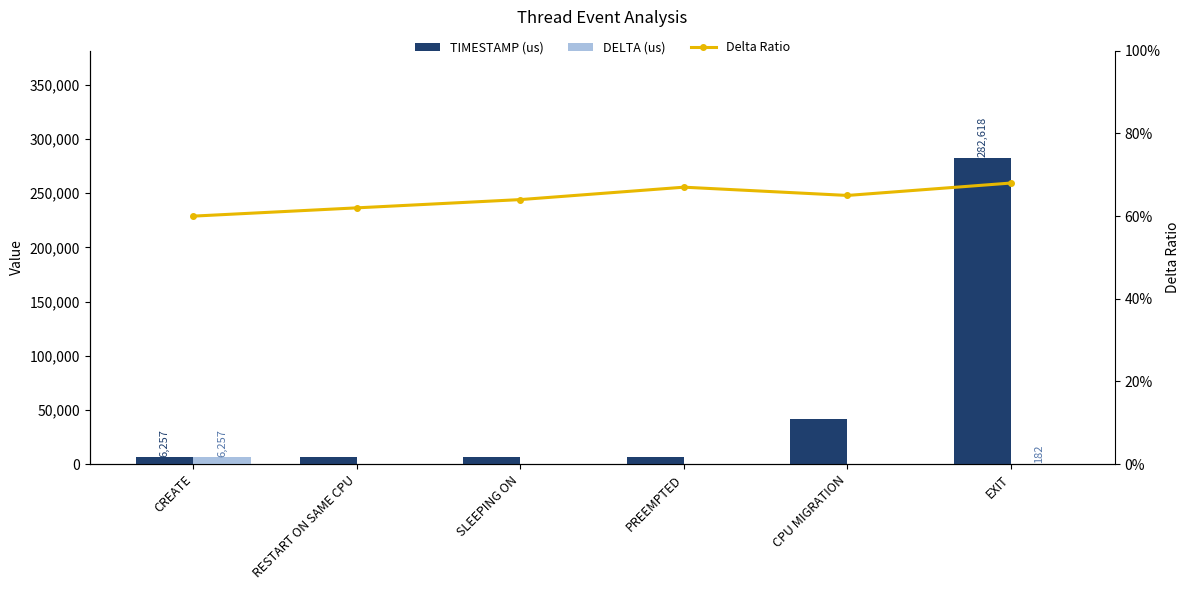

The value of DELTA (us) at PREEMPTED is 9.0. True or false?

True